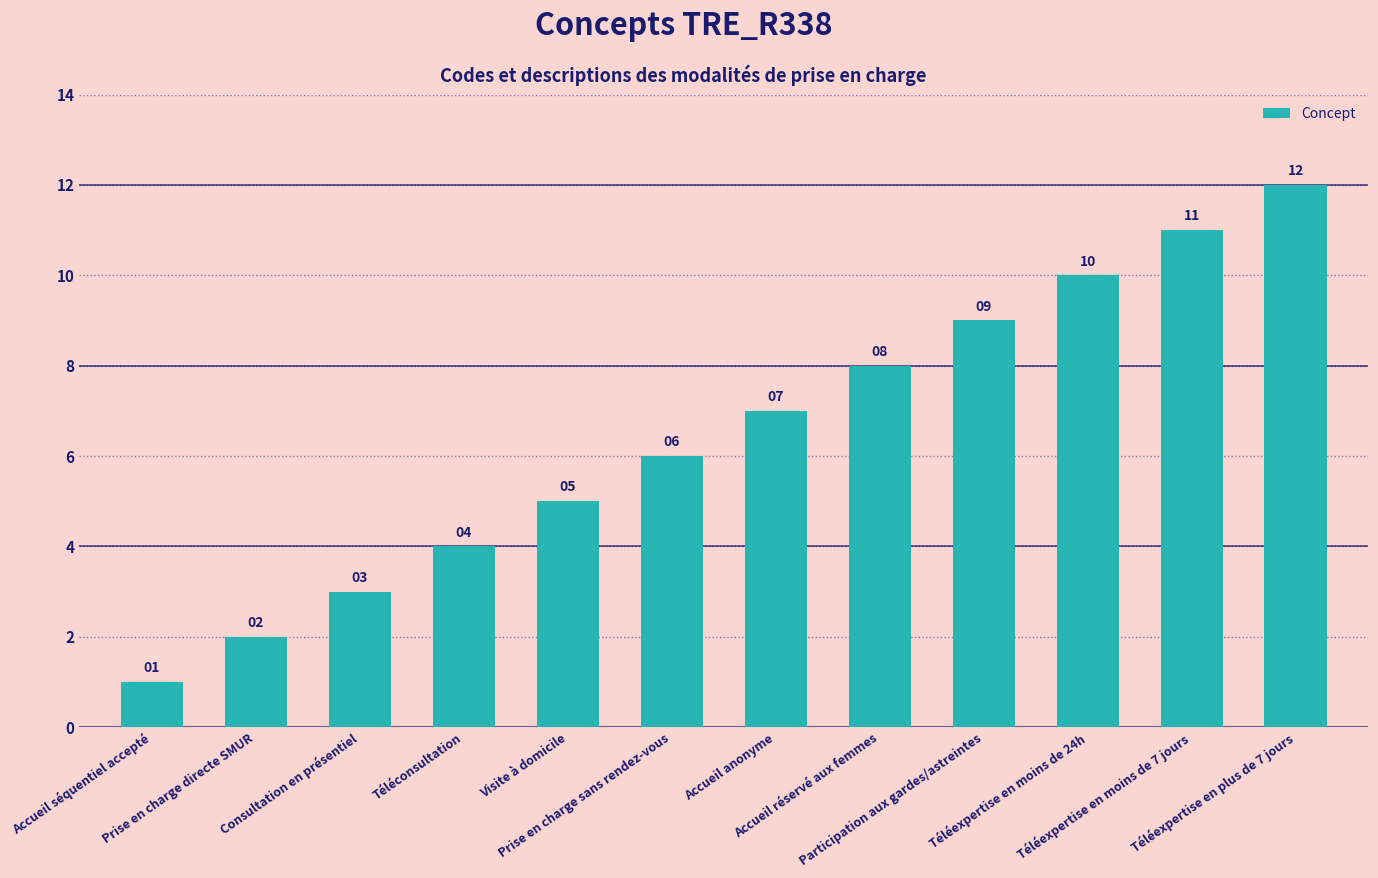

Which category has the highest value across all series?

Téléexpertise en plus de 7 jours